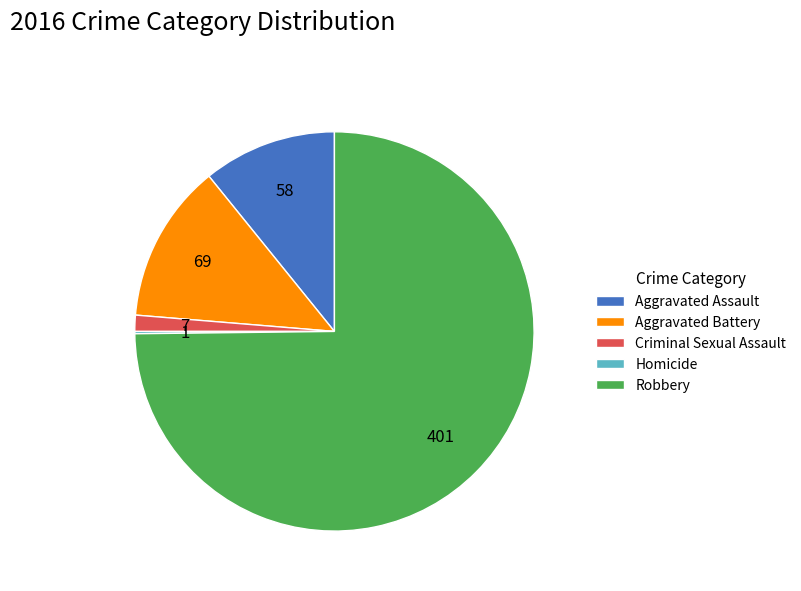

Is it true that Aggravated Battery is 13% of the pie?

True